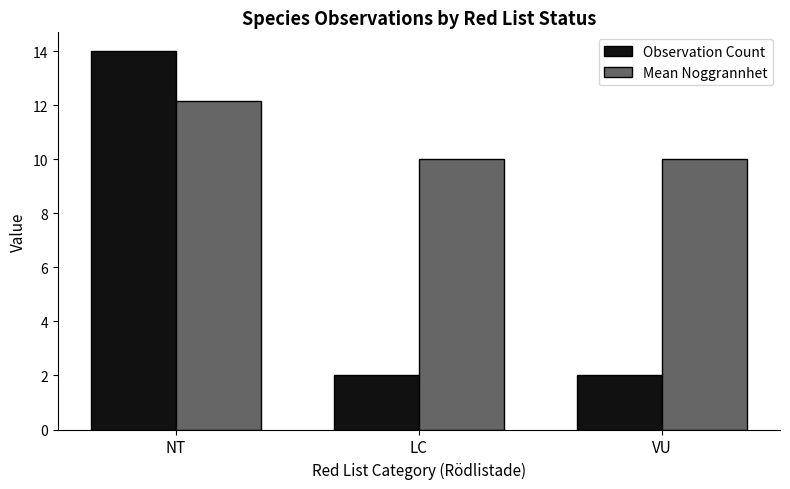

The value of Mean Noggrannhet at VU is 16.2. True or false?

False